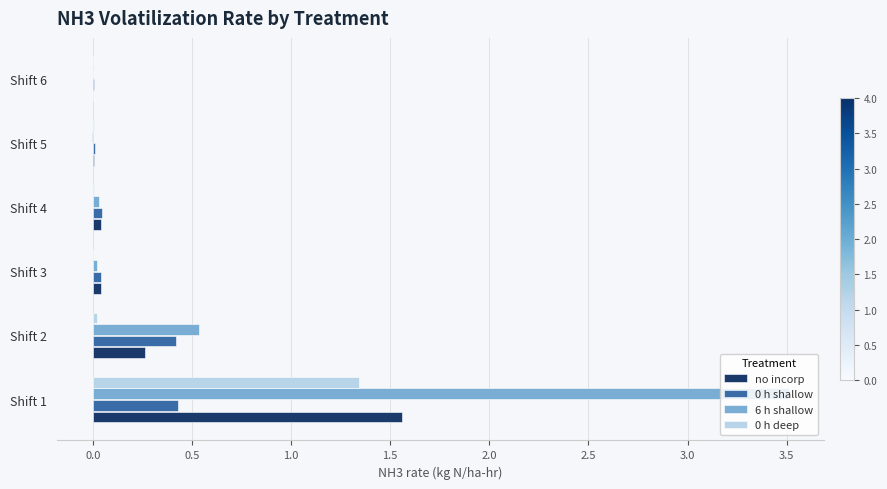

At which category is the sum across all series the highest?

Shift 1